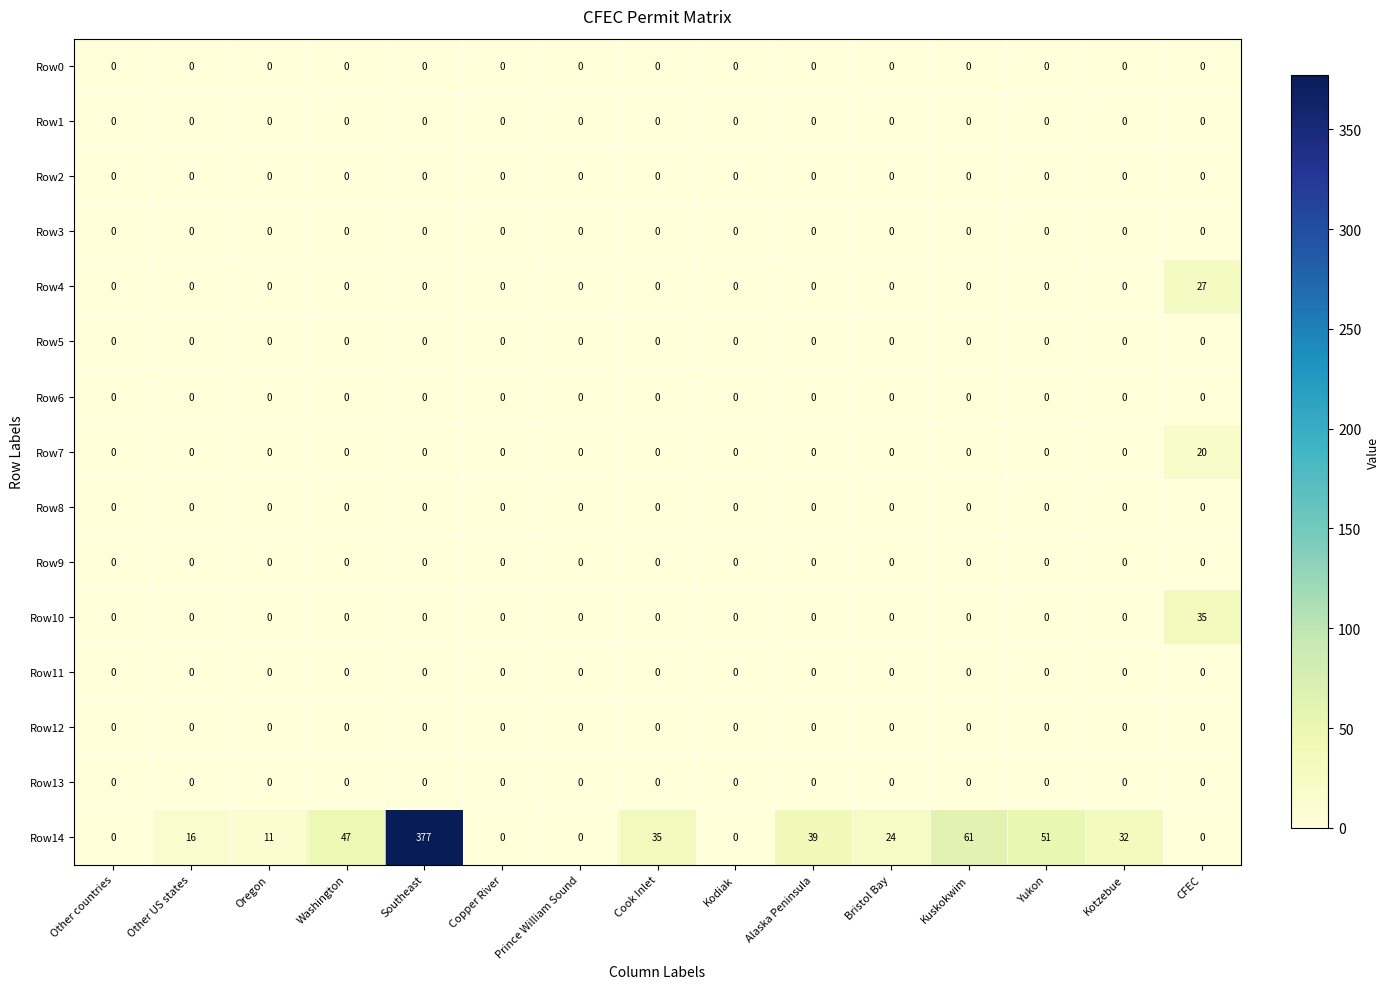

Which category has the highest value across all series?

Southeast